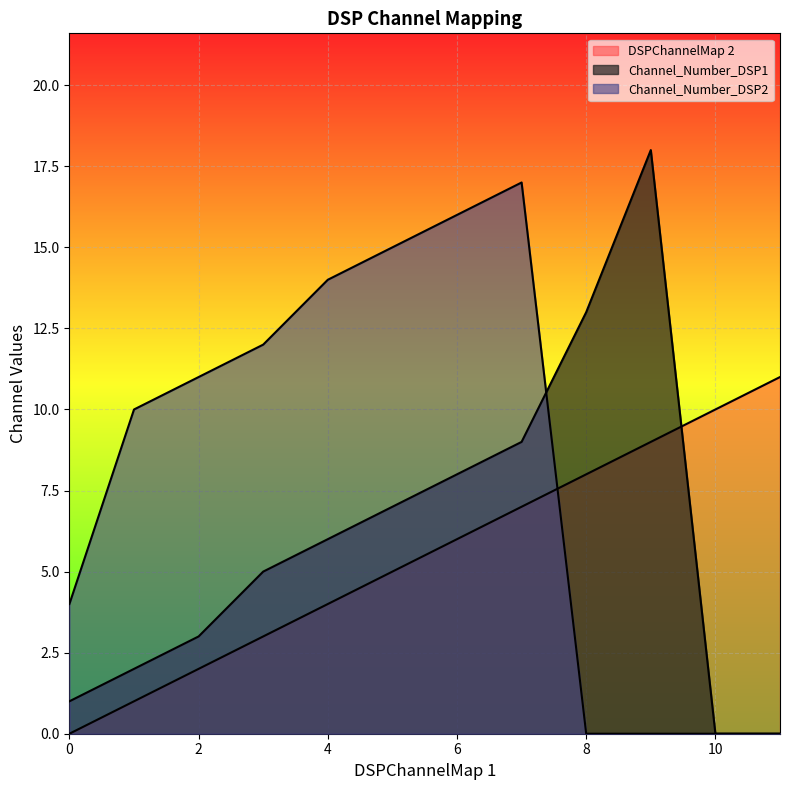

What is the total value across all series at 10?

10